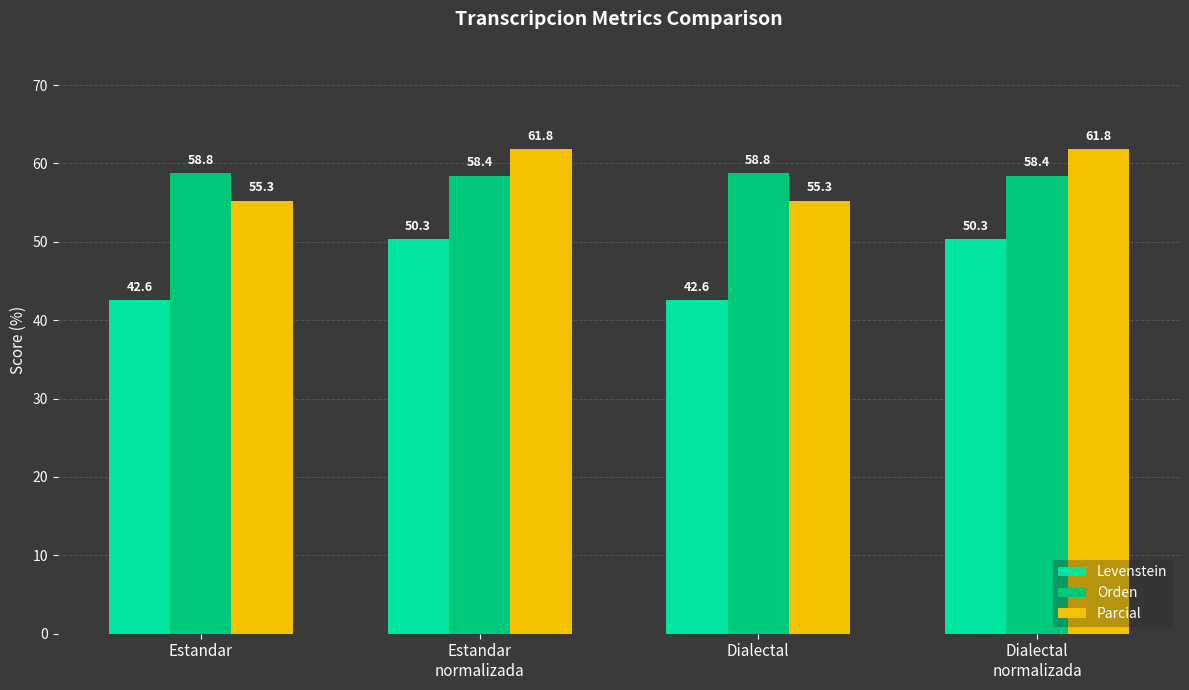

How many Orden values are between 58 and 59?

4